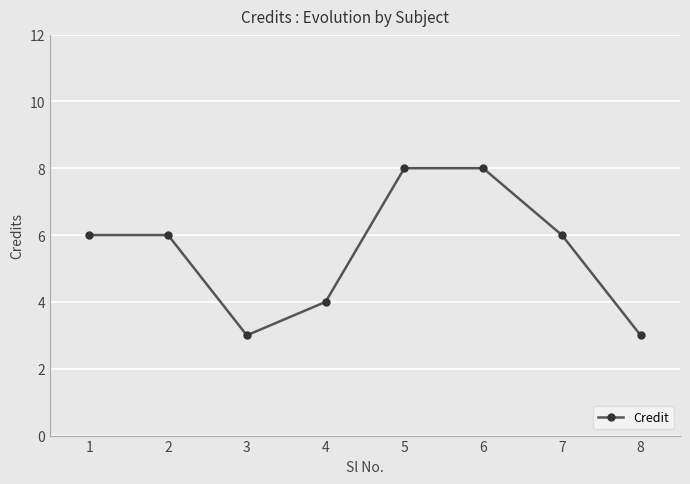

What is the sum of all values?

44